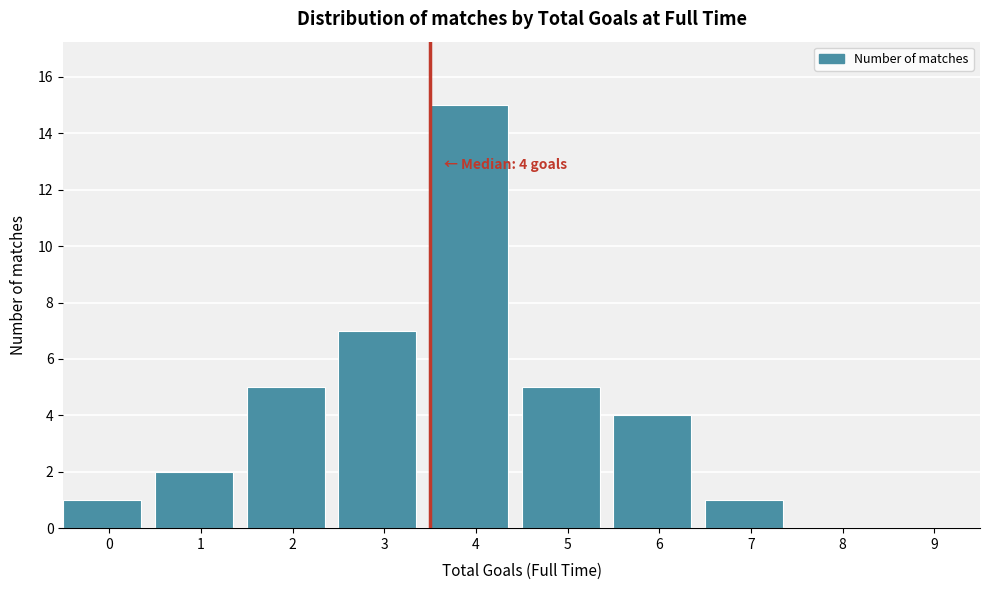

Reading left to right, list all the values displayed in this chart.

0=1	1=2	2=5	3=7	4=15	5=5	6=4	7=1	8=0	9=0